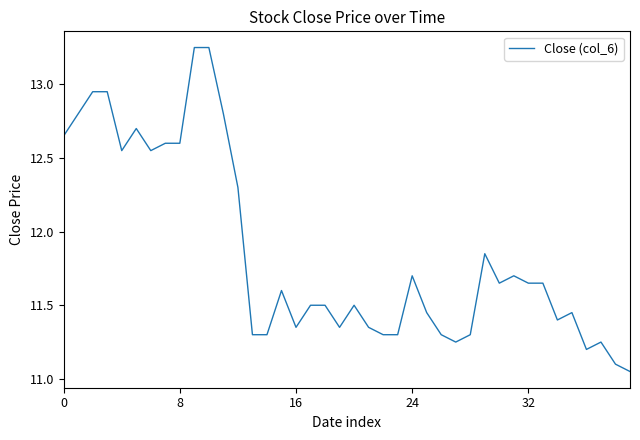

What is the difference between the maximum and minimum values?

2.2